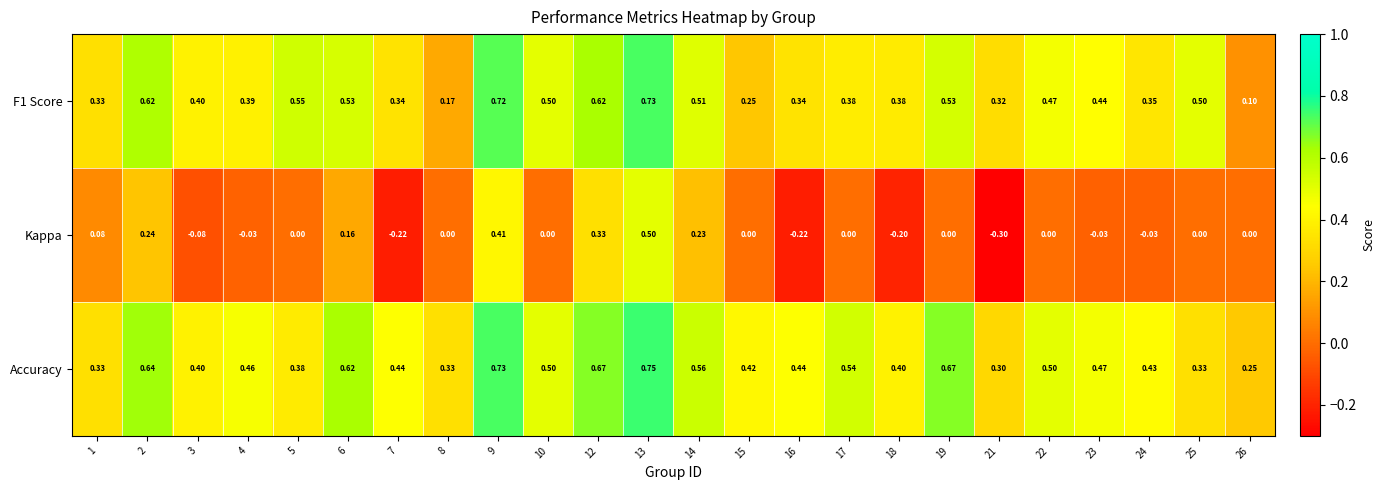

Which series changed the most between 12 and 21?

Kappa